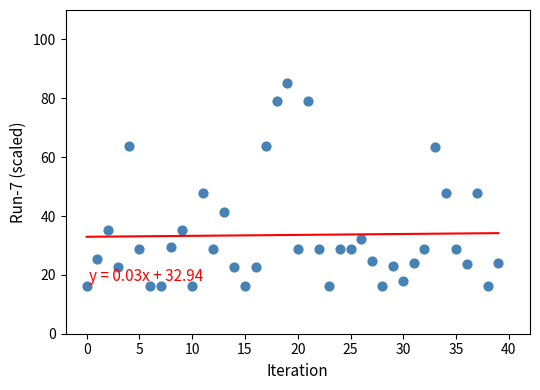

What is the range of Y values (max minus min)?

69.1